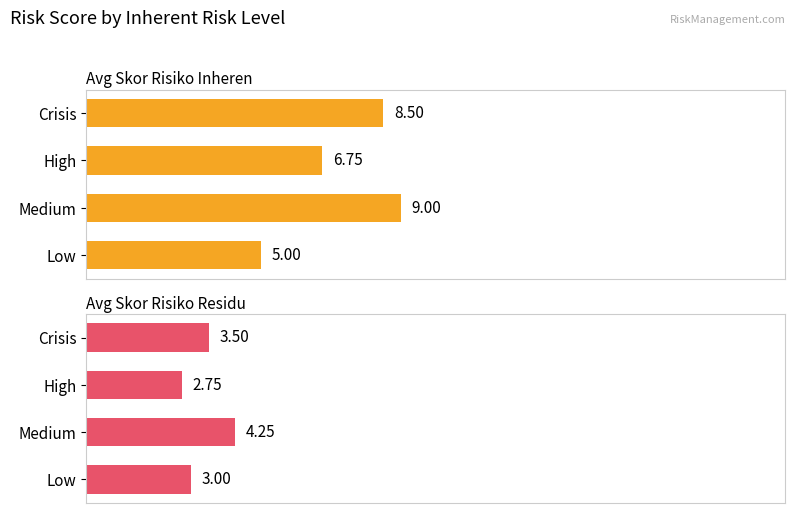

What is the difference between the maximum and second lowest values in the Avg Skor Risiko Inheren series?

2.2